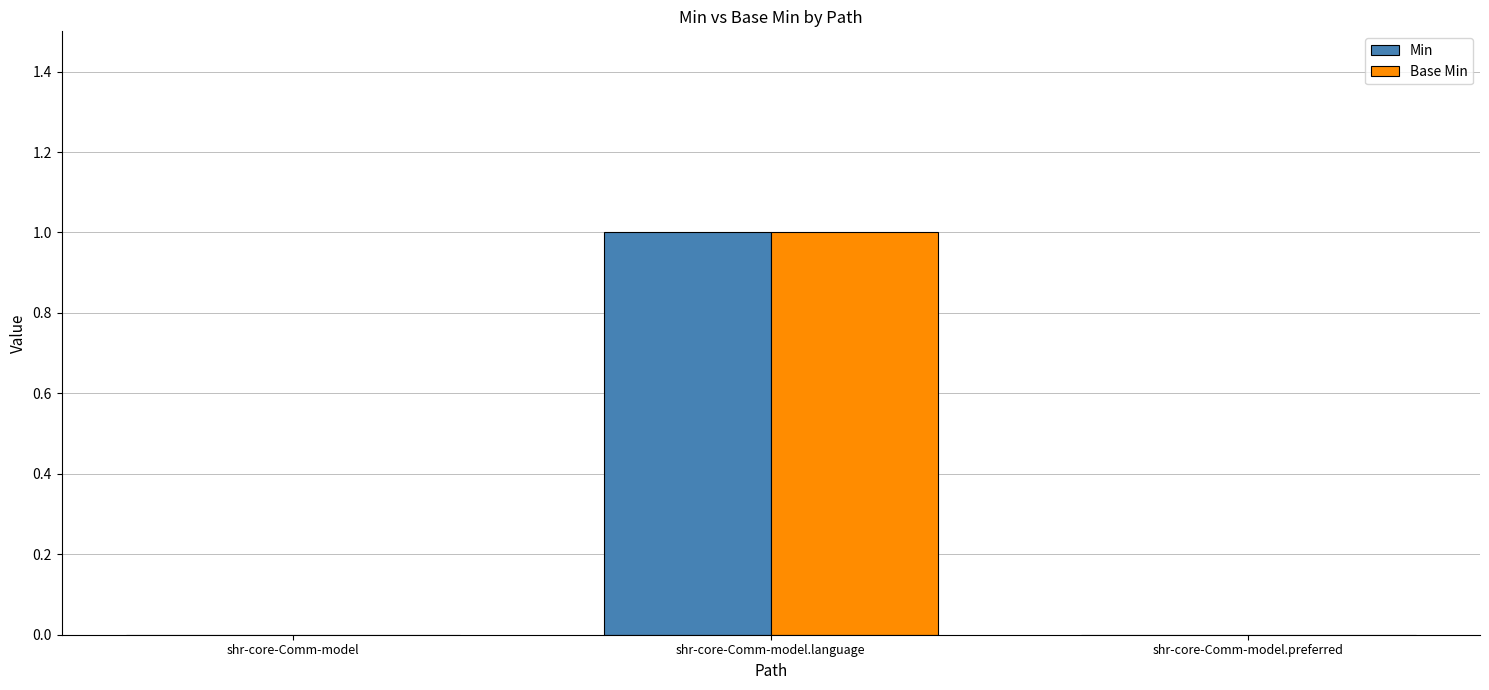

True or false: Min has a value of 0 at shr-core-Comm-model.

True